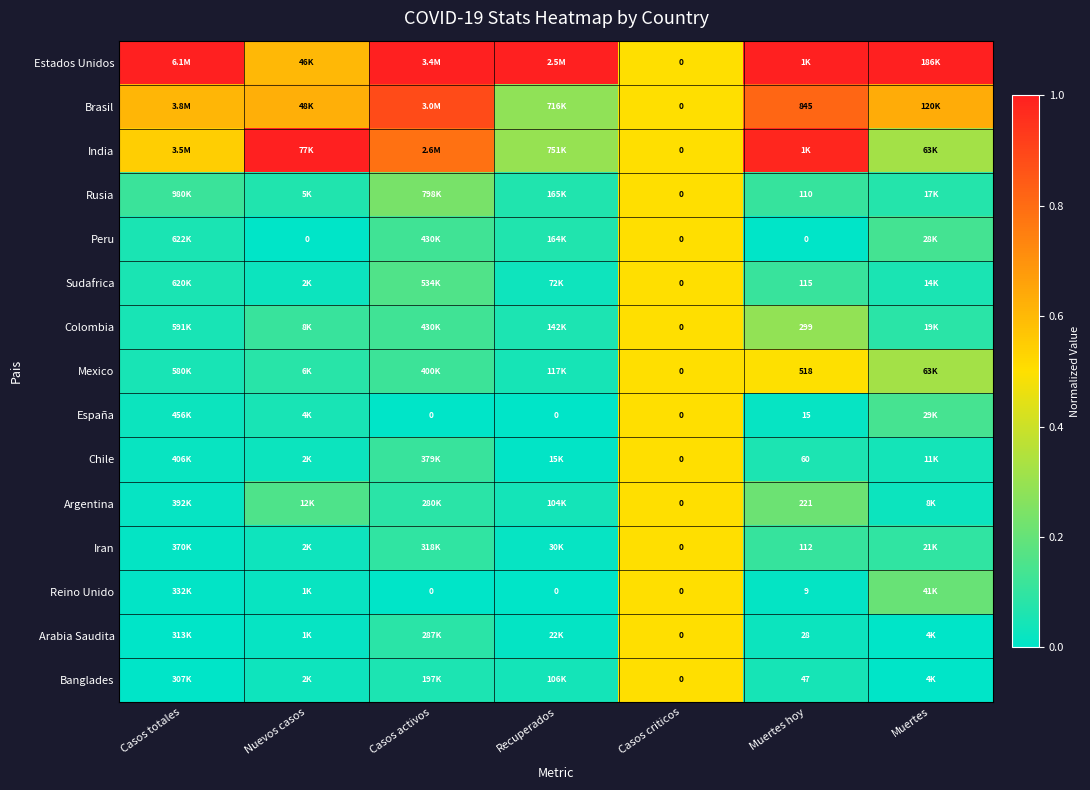

At how many categories does at least one series exceed 0?

7